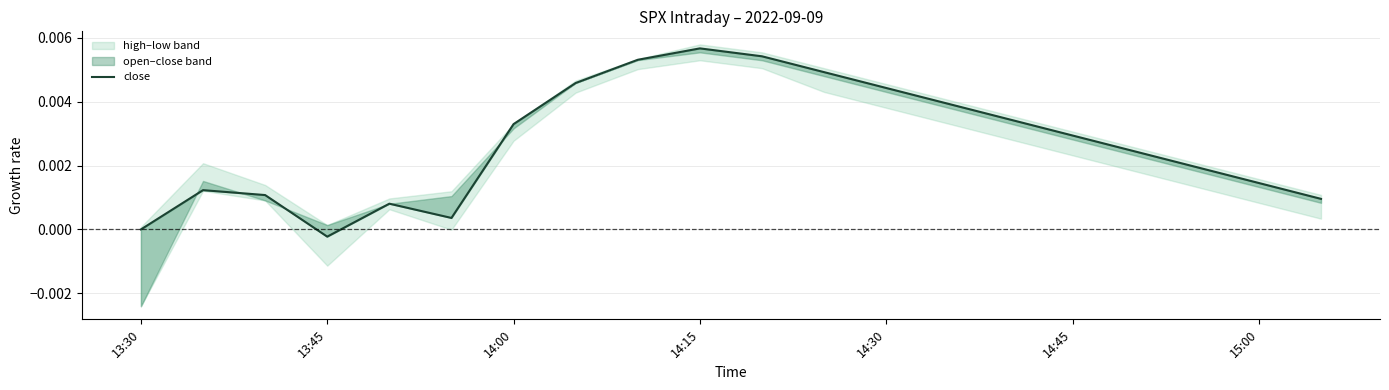

How many interior local valleys (lower than both neighbors) does the data have?

2